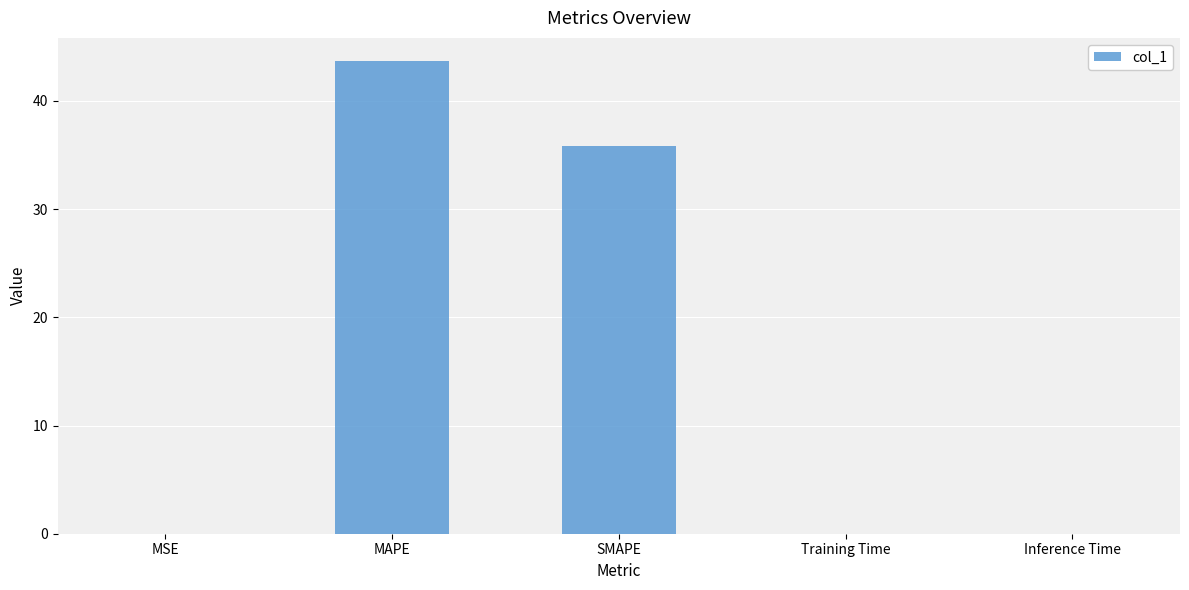

Is it true that the value at MSE is 0.0?

True